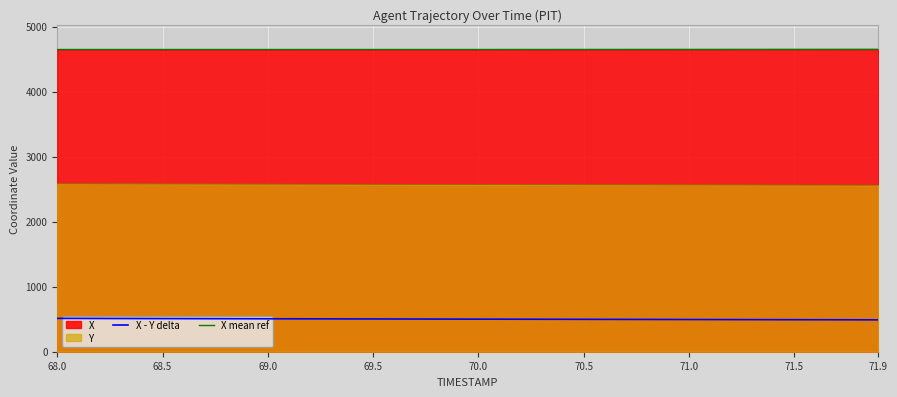

What is the minimum value shown in the chart?

490.2